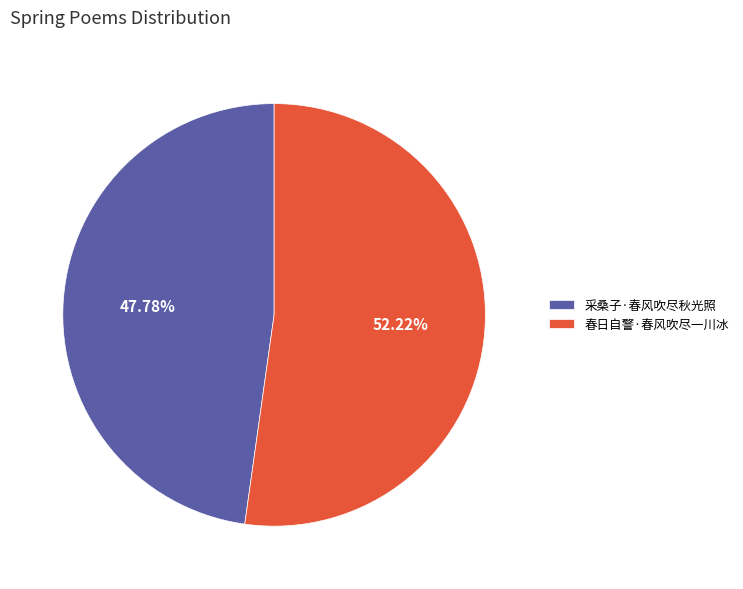

Which category accounts for the majority?

春日自警·春风吹尽一川冰